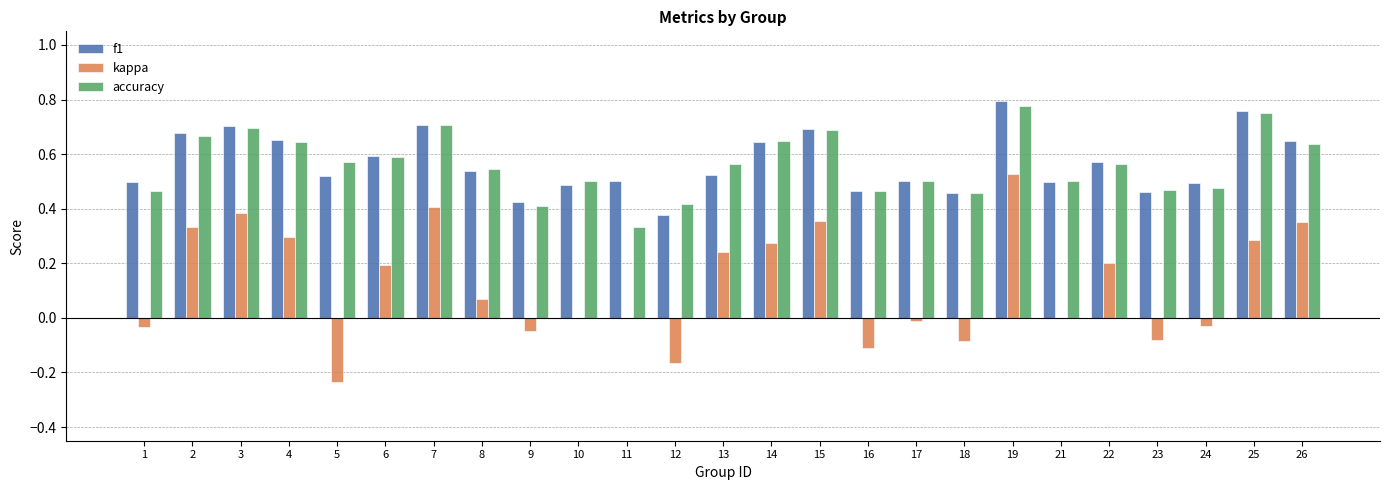

At which label does f1 reach its peak?

19